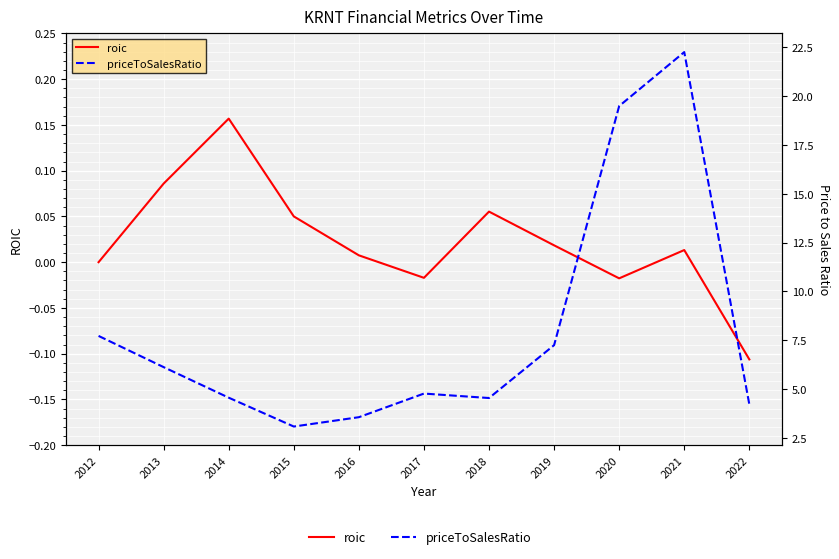

Reading right to left, extract all data points from this chart.

roic: -0.1	0.0	-0.0	0.0	0.1	-0.0	0.0	0.1	0.2	0.1	0.0
priceToSalesRatio: 4.2	22.3	19.5	7.2	4.5	4.8	3.6	3.1	4.6	6.1	7.7